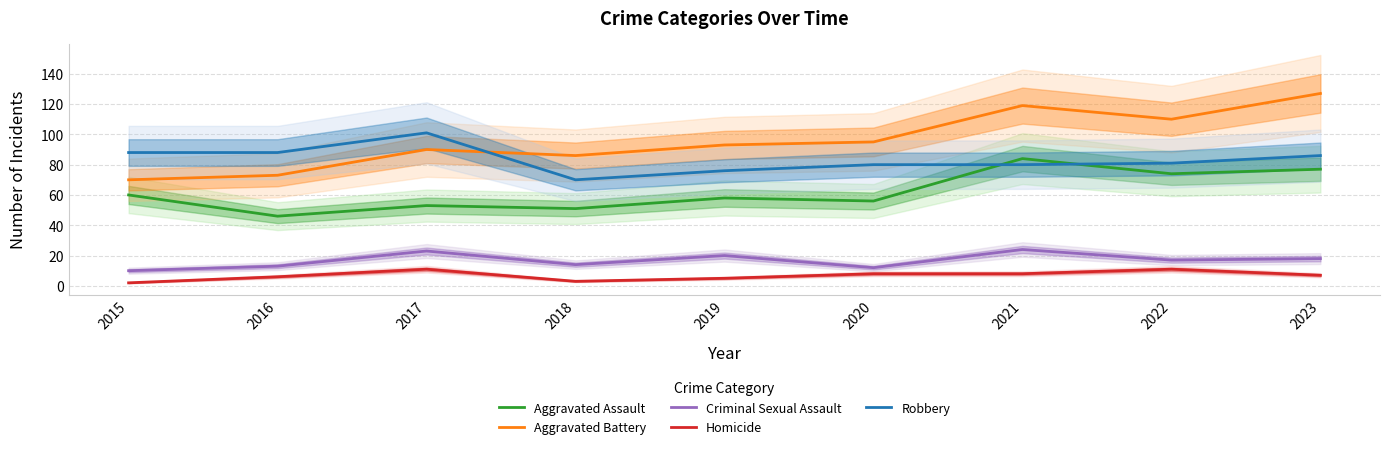

Reading left to right, transcribe all the data shown in this chart.

Aggravated Assault: 60	46	53	51	58	56	84	74	77
Aggravated Battery: 70	73	90	86	93	95	119	110	127
Criminal Sexual Assault: 10	13	23	14	20	12	24	17	18
Homicide: 2	6	11	3	5	8	8	11	7
Robbery: 88	88	101	70	76	80	80	81	86